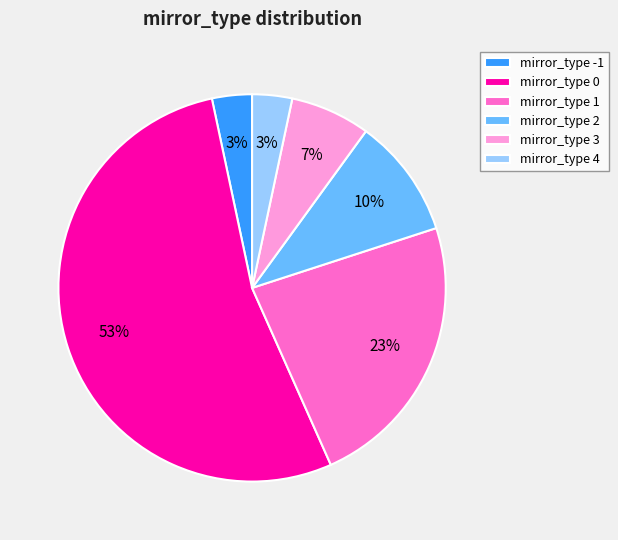

To the nearest percent, what is the average slice percentage?

17%